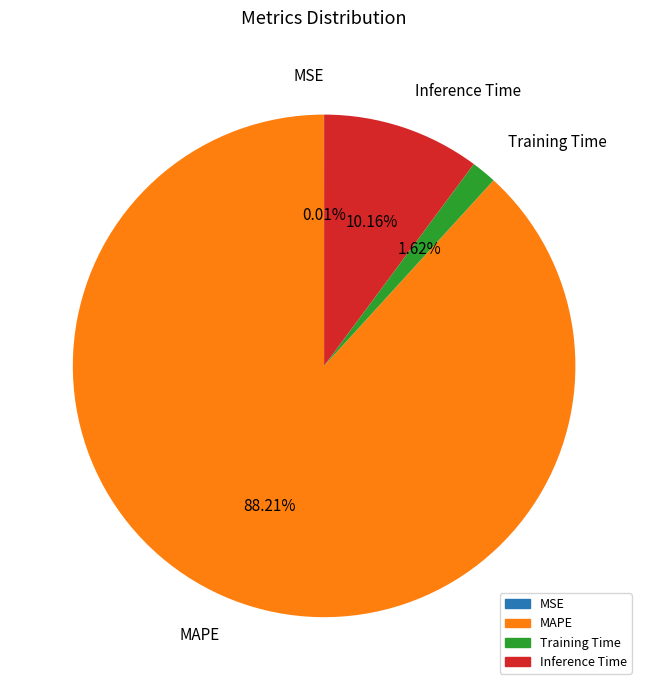

What is the largest slice in the pie chart?

MAPE